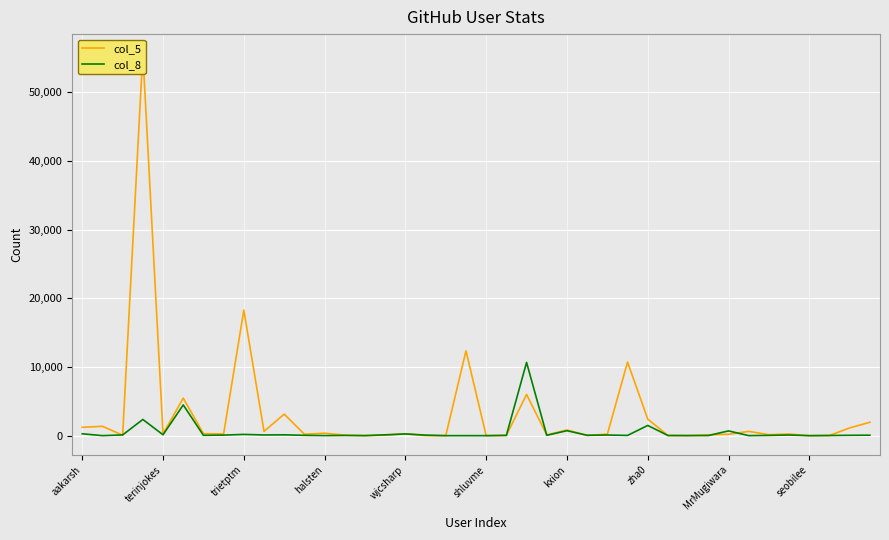

The value of col_5 at 39 is 1953. True or false?

True